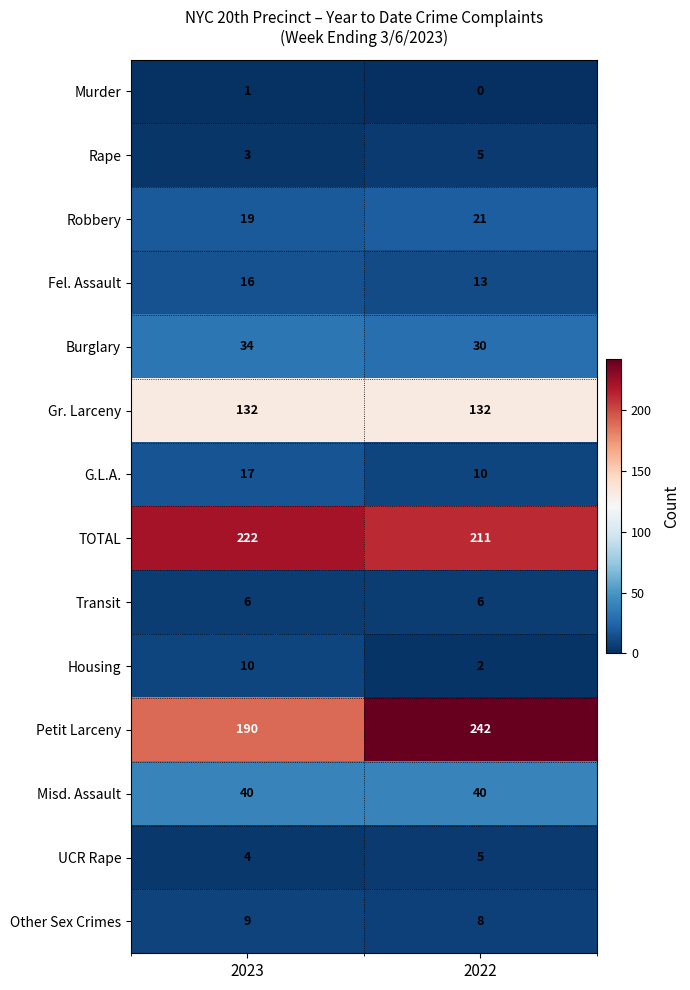

Is it true that Fel. Assault equals 13 at 2022?

True